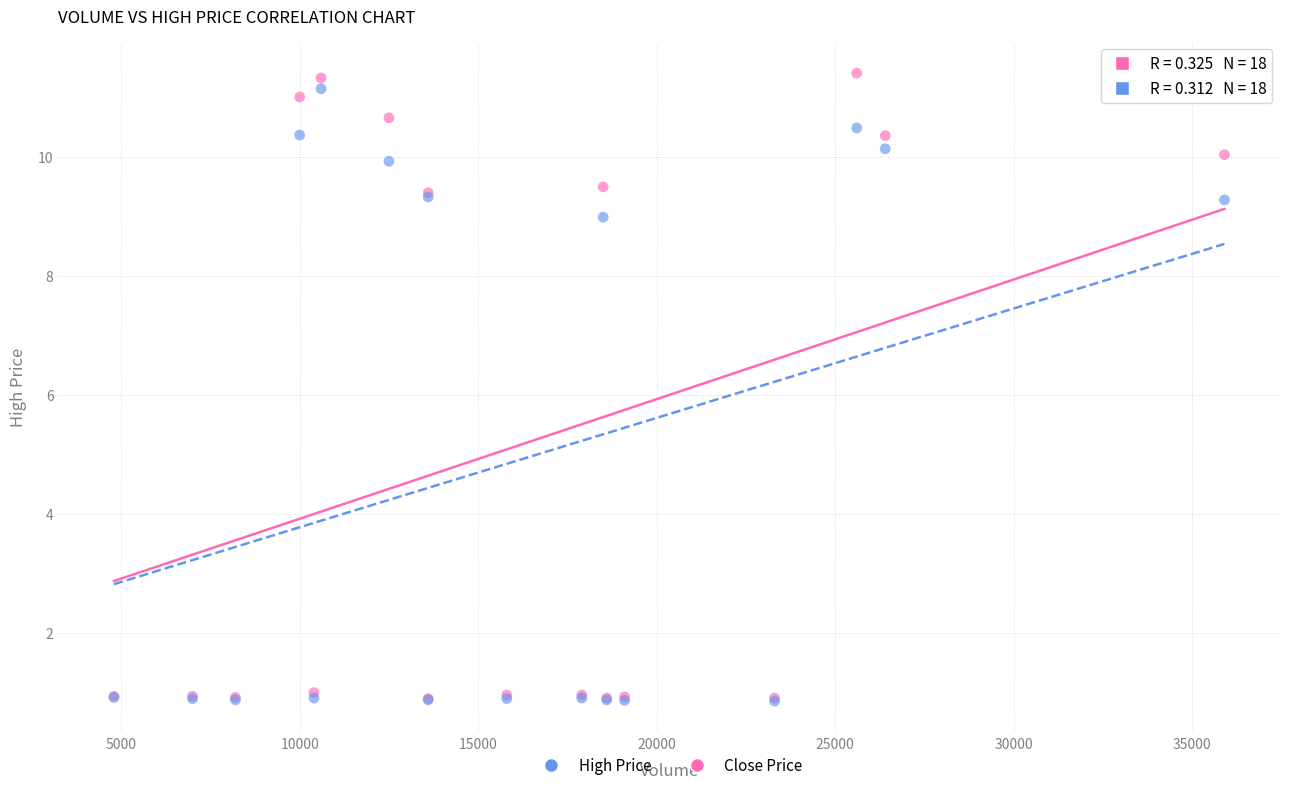

What are all the series names shown in the legend?

High Price, Close Price